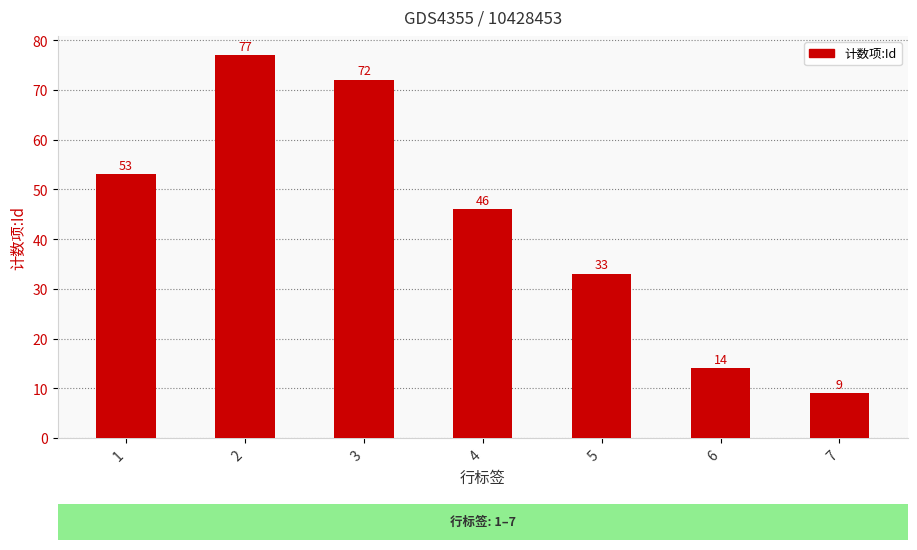

How many distinct data groups are displayed?

1